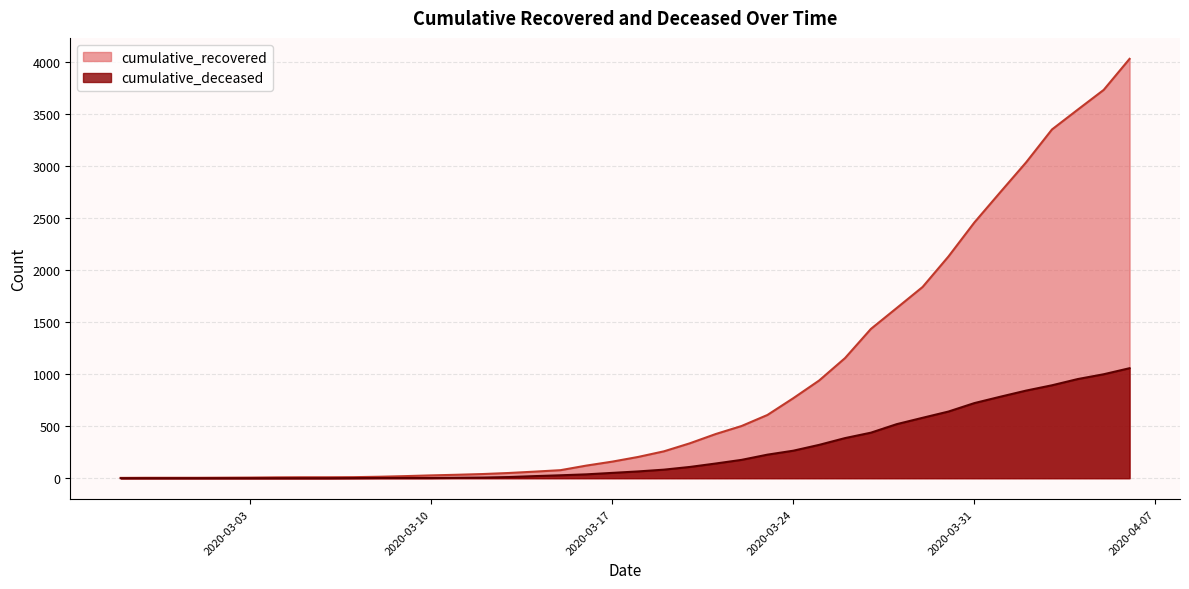

What is the label of the 36th point from the left?

2020-04-02